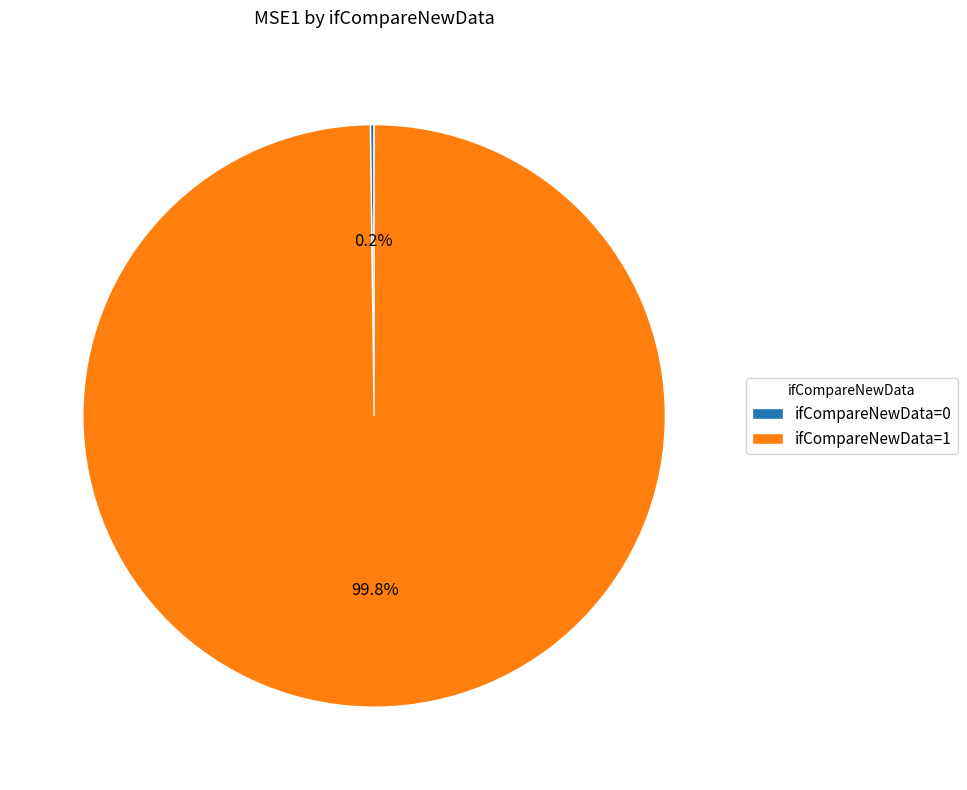

What is the largest slice in the pie chart?

ifCompareNewData=1